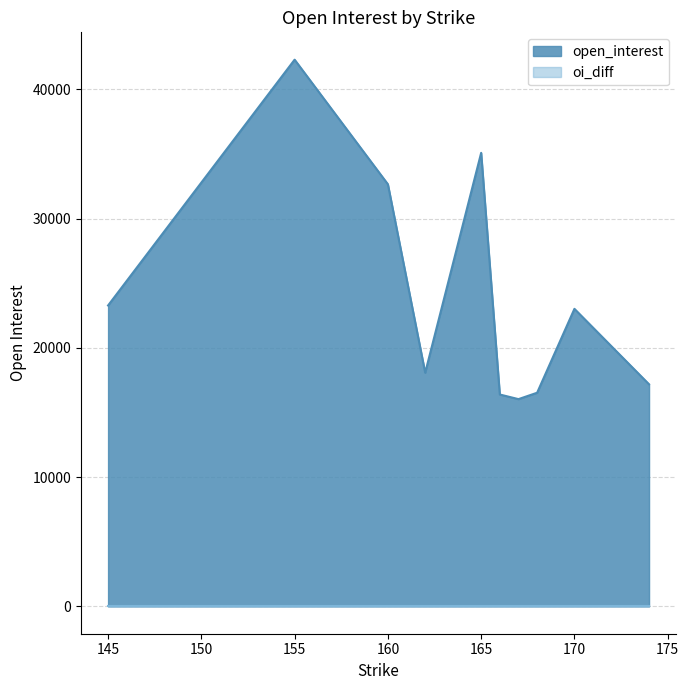

Reading right to left, transcribe all the data shown in this chart.

17178	23014	16525	16031	16388	35079	18074	32651	42286	23275